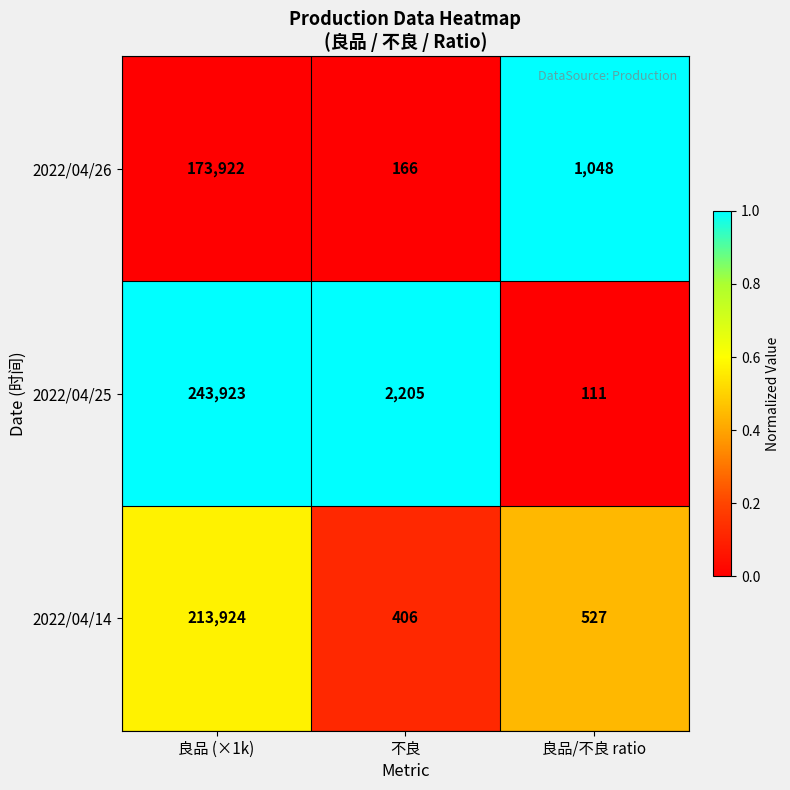

Which label corresponds to the smallest value in the chart?

良品/不良 ratio